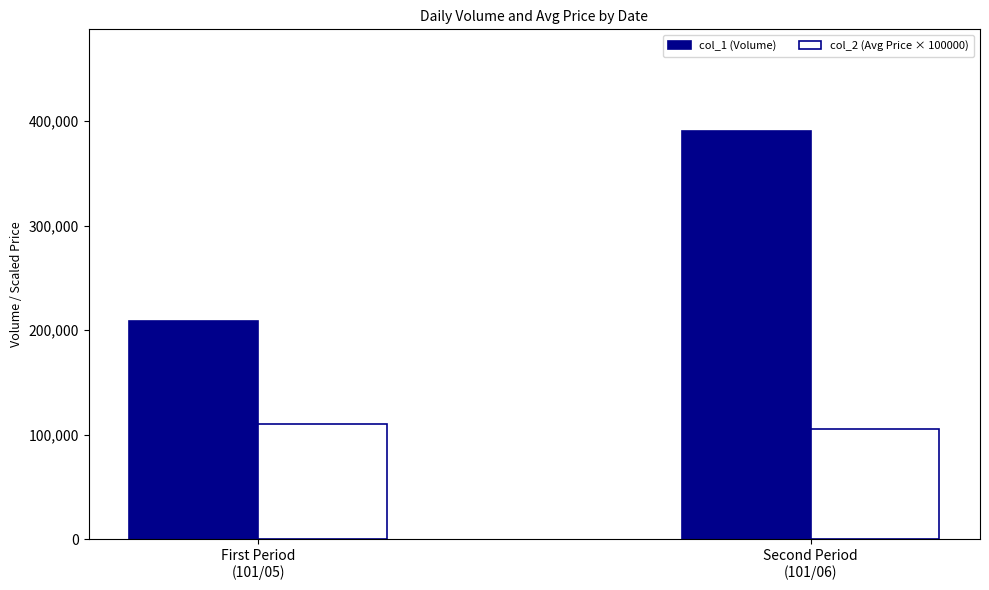

What are all the series names shown in the legend?

col_1 (Volume), col_2 (Avg Price × 100000)